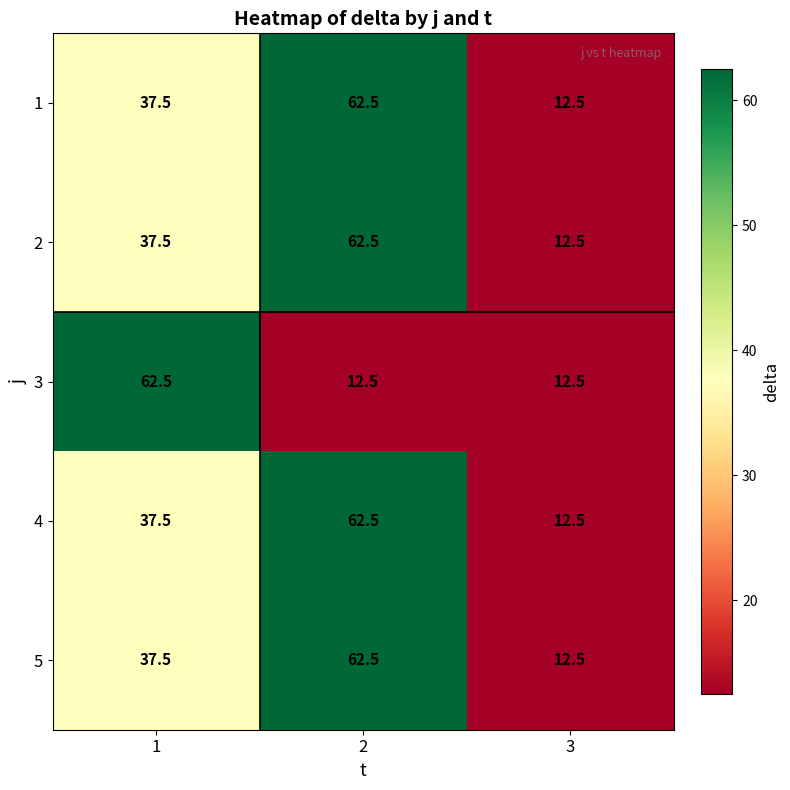

What is the lowest value of the 2 series?

12.5